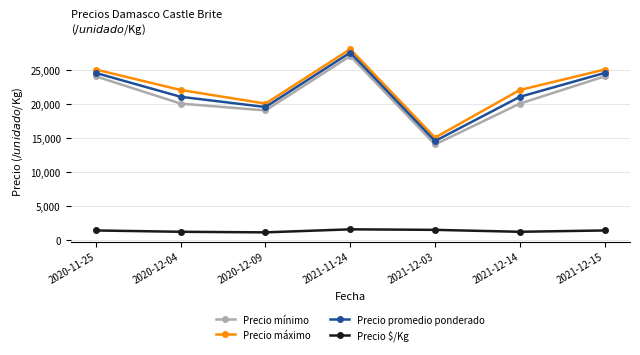

What is the sum of all Precio máximo values?

157000